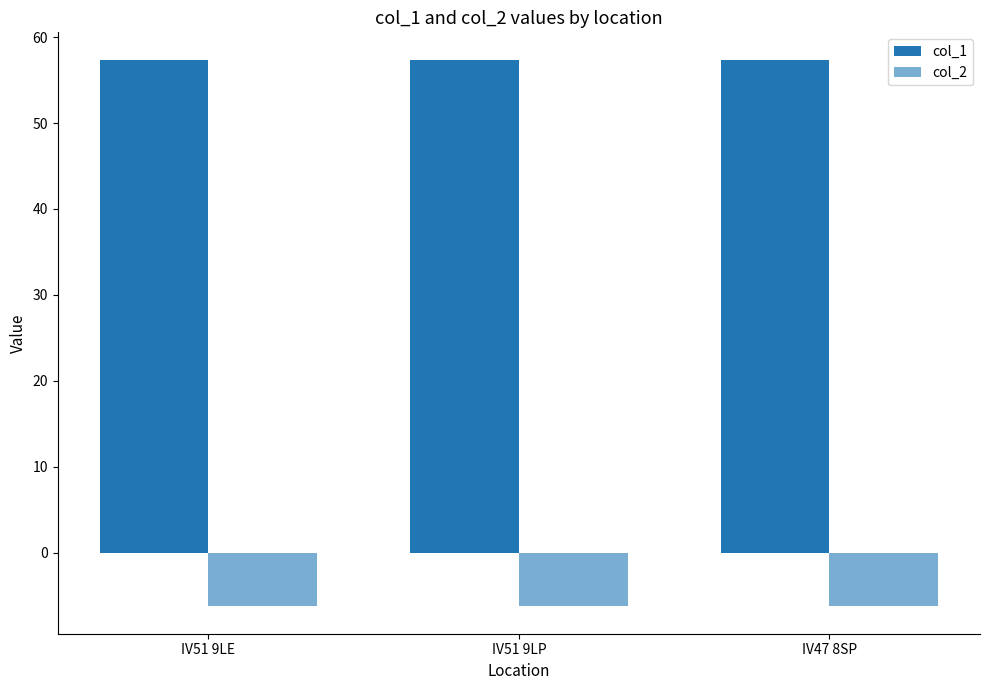

What is the label of the 1st bar from the left?

IV51 9LE